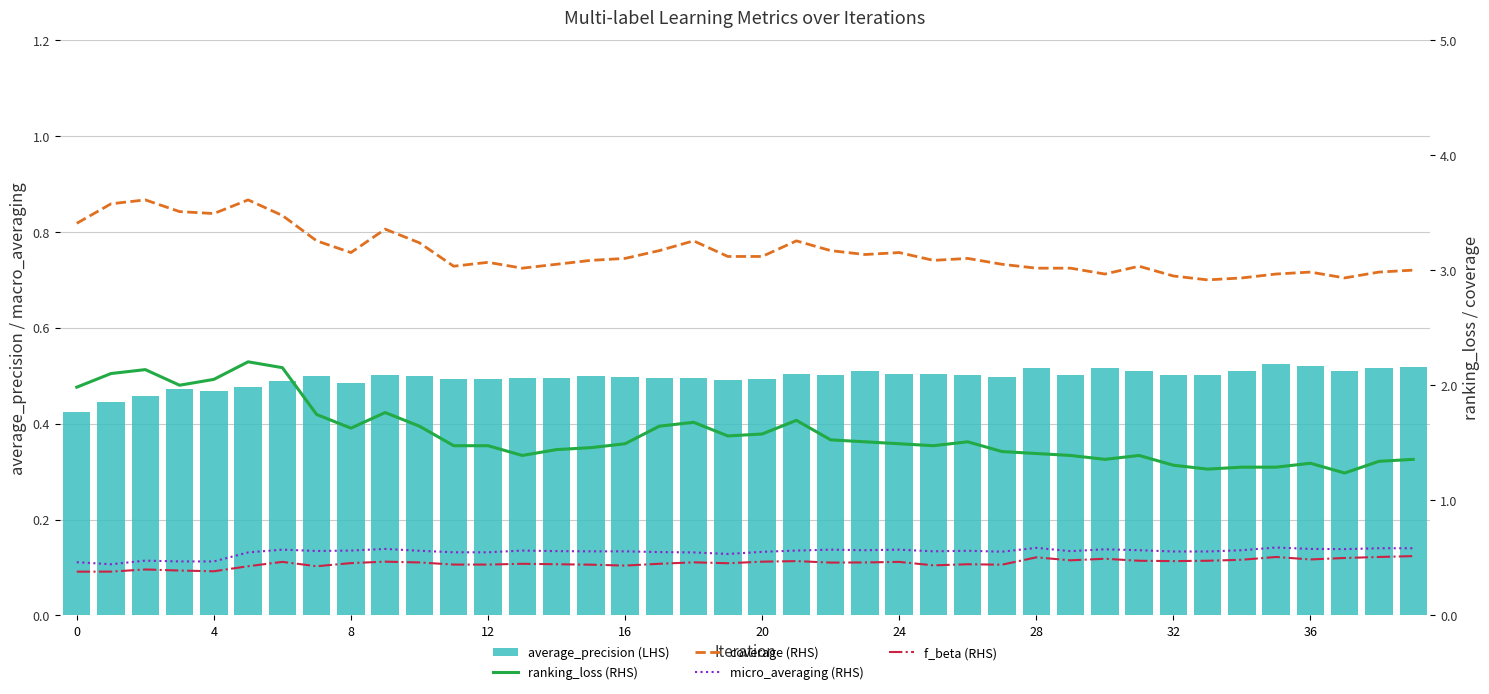

Which series has the largest total across all categories?

coverage (RHS)